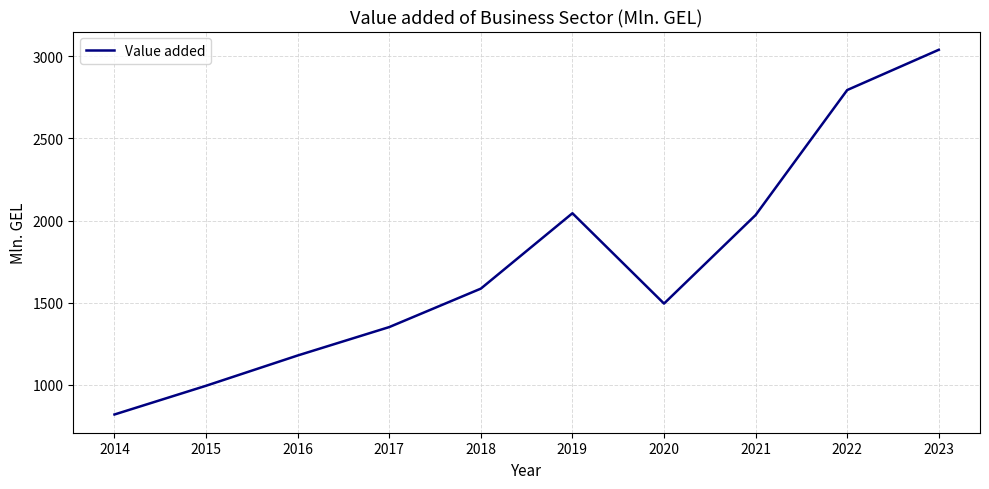

Where is the data nearest to the value 1929?

2021